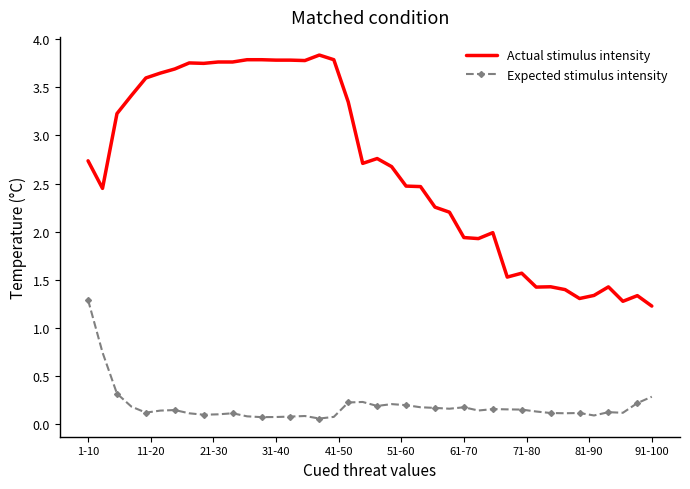

Which series has the largest range (max minus min)?

Actual stimulus intensity